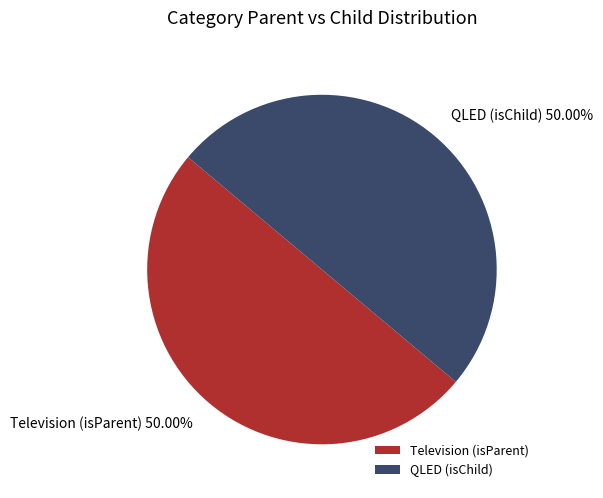

Do QLED and Television together represent more than half of the pie?

Yes